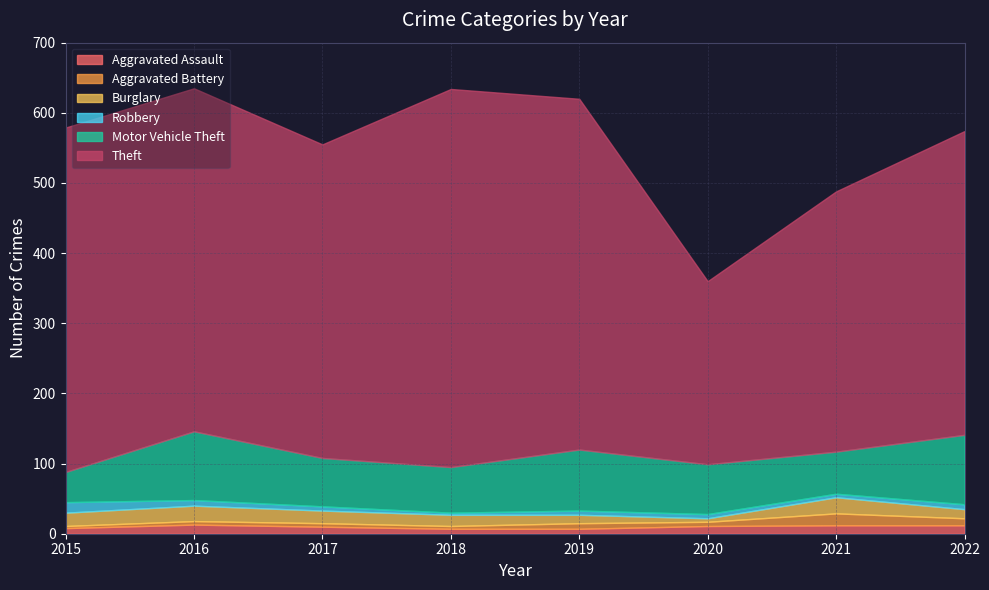

Reading left to right, list all the values displayed in this chart.

Aggravated Assault: 2015=8	2016=13	2017=10	2018=7	2019=7	2020=11	2021=12	2022=12
Aggravated Battery: 2015=3	2016=5	2017=5	2018=4	2019=8	2020=6	2021=17	2022=10
Burglary: 2015=19	2016=22	2017=18	2018=16	2019=12	2020=5	2021=23	2022=13
Robbery: 2015=15	2016=8	2017=6	2018=3	2019=6	2020=6	2021=5	2022=7
Motor Vehicle Theft: 2015=43	2016=98	2017=69	2018=65	2019=87	2020=71	2021=60	2022=99
Theft: 2015=491	2016=489	2017=447	2018=539	2019=500	2020=261	2021=371	2022=433